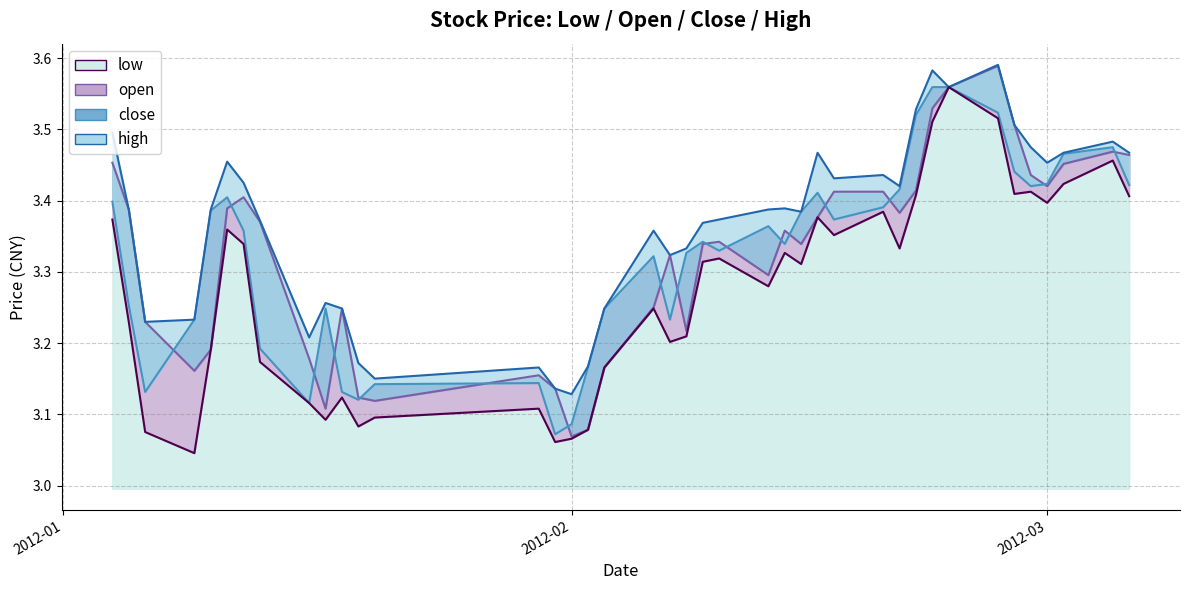

True or false: low and close cross at least once.

False